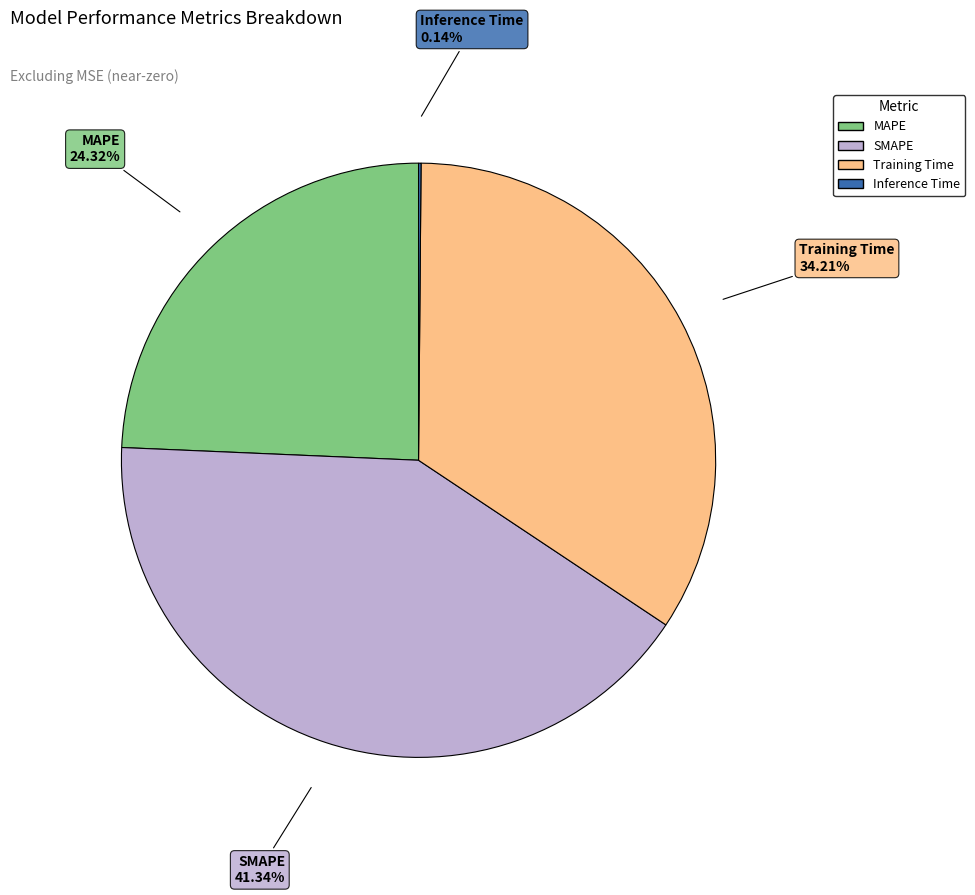

Is there a majority slice in this chart?

No